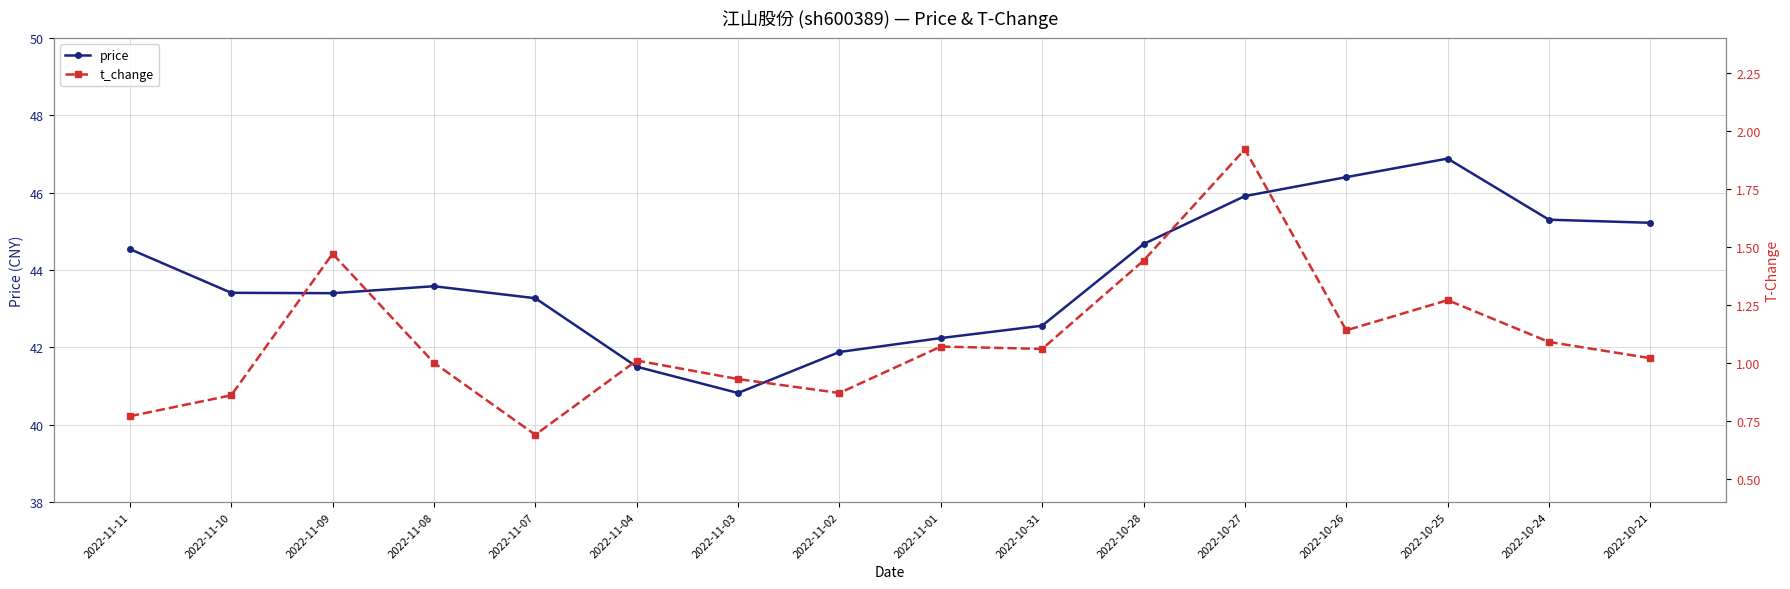

What are all the series names shown in the legend?

price, t_change